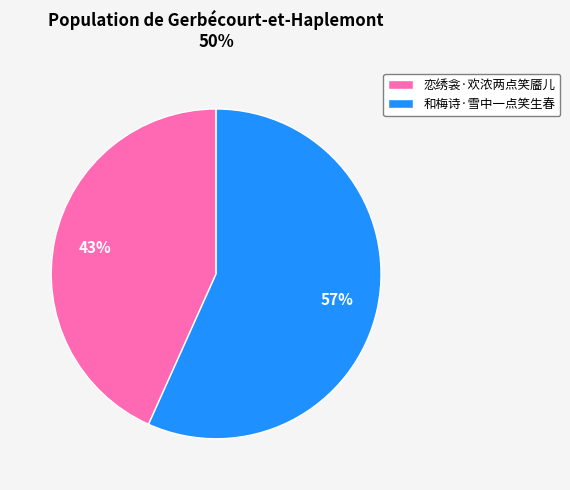

Which slice is the largest?

和梅诗·雪中一点笑生春